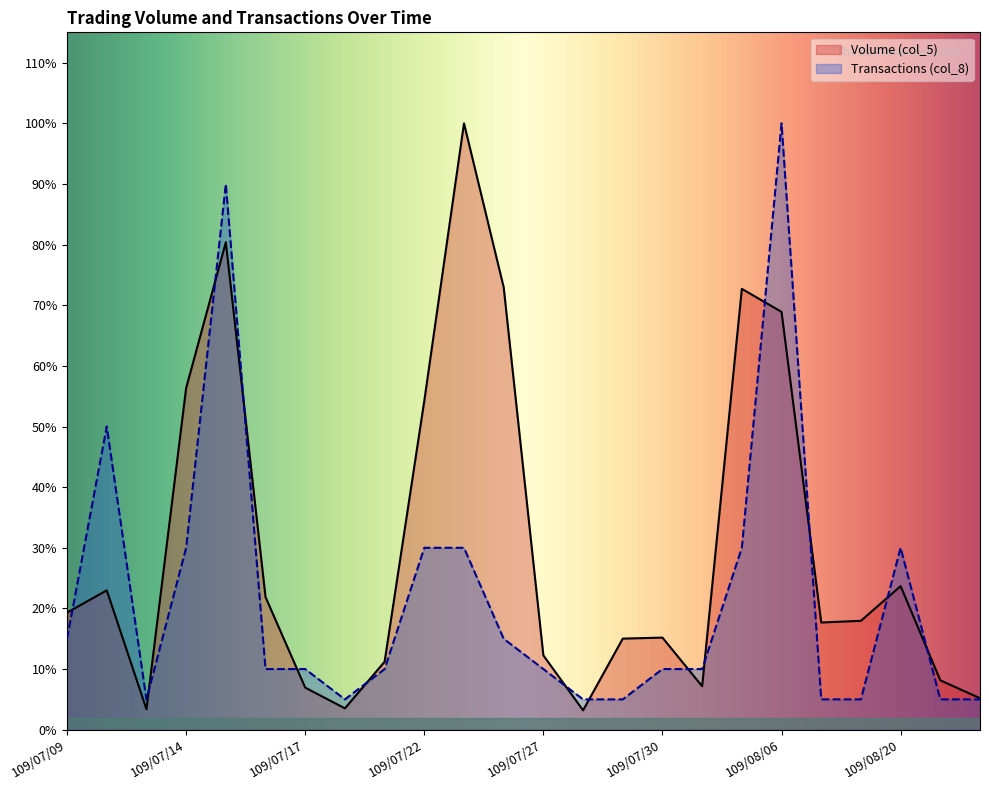

List the series in order of their peak value, lowest first.

Volume (col_5), Transactions (col_8)